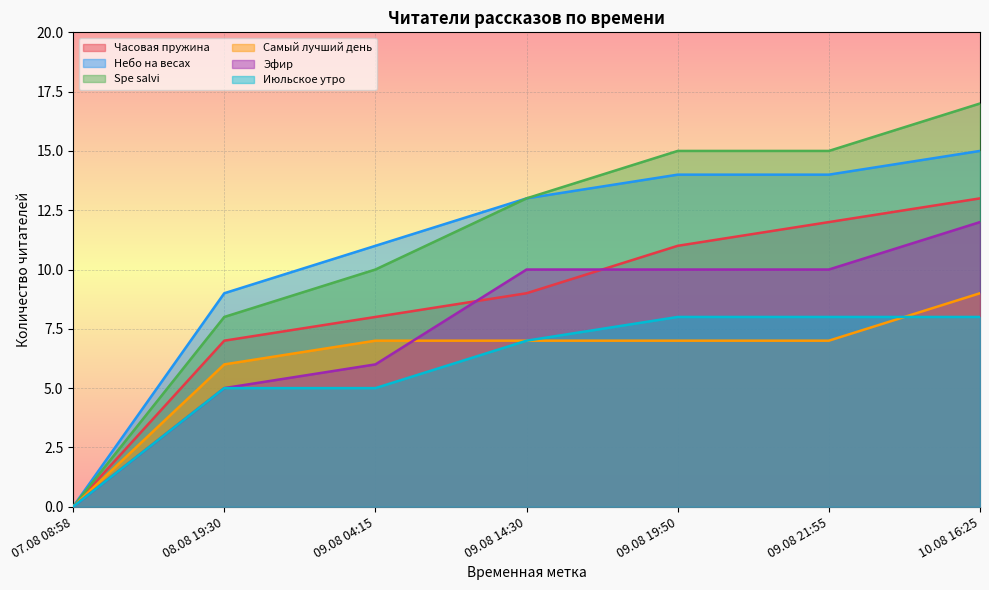

How many distinct data groups are displayed?

6